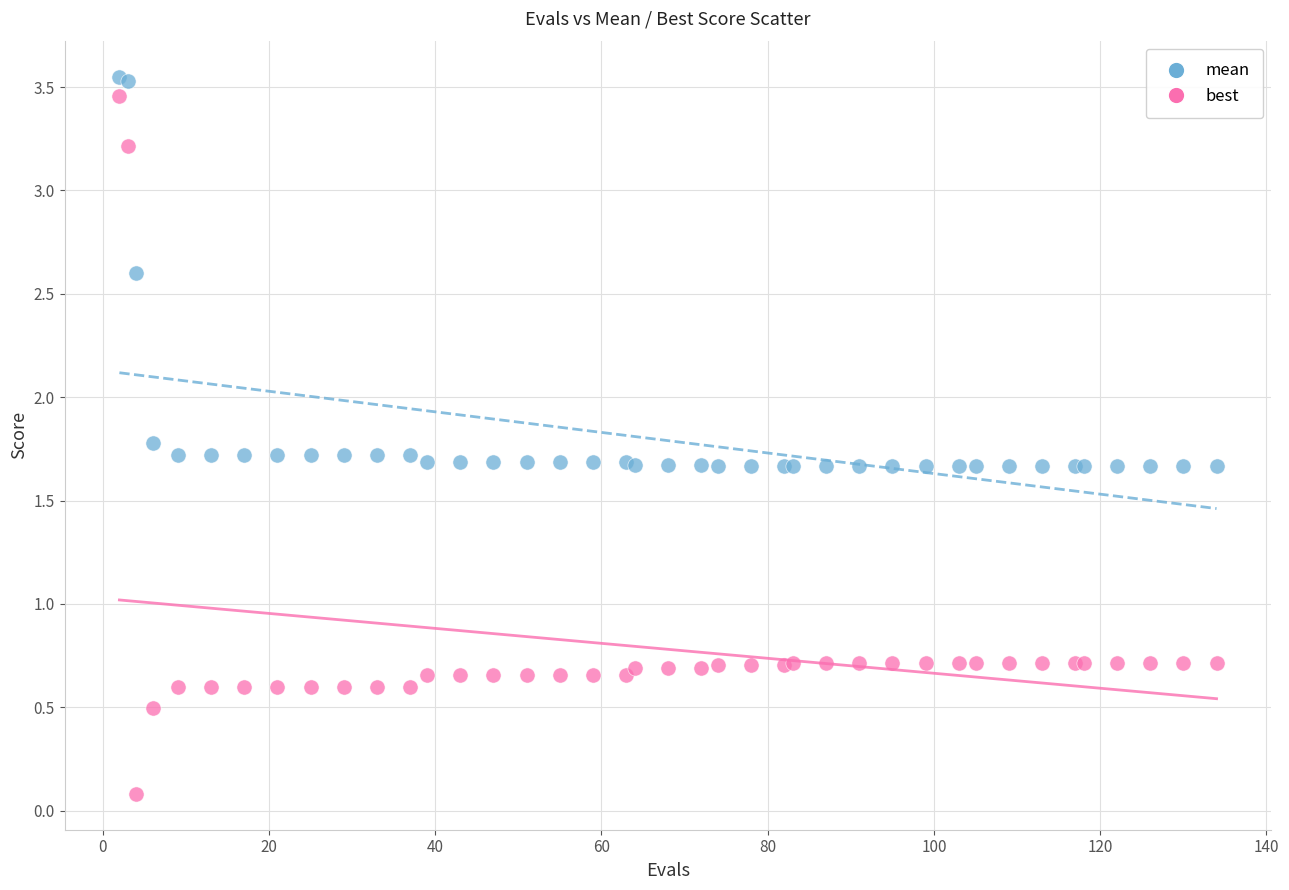

What is the X range (max minus min) for the scatter plot?

132.0